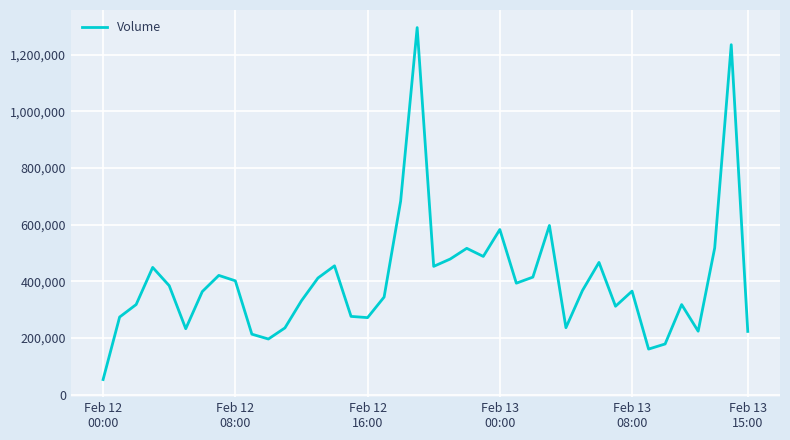

True or false: there are more than 1 points higher than both neighbors.

True